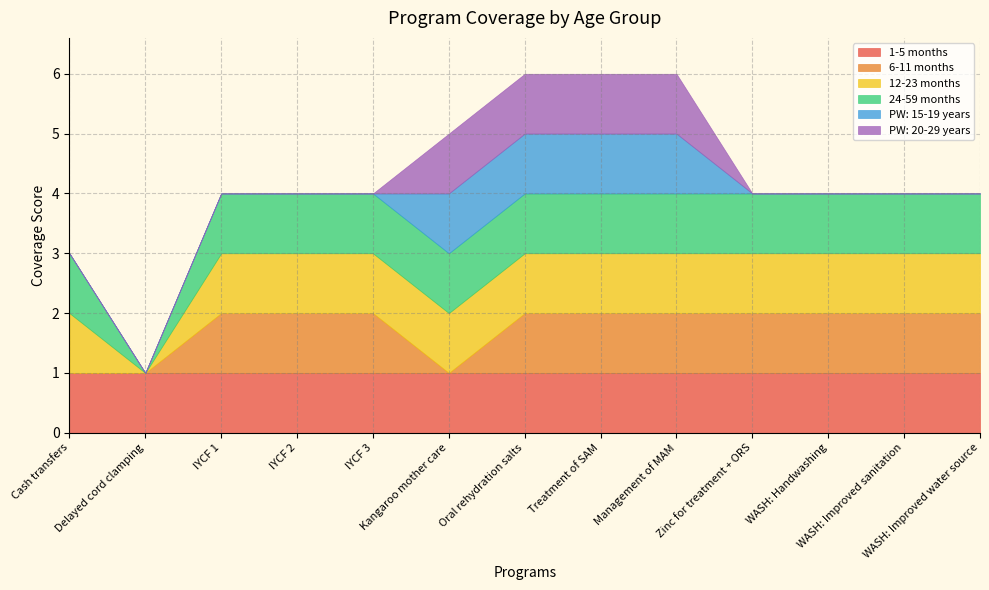

Where is the first local minimum for 6-11 months?

Kangaroo mother care